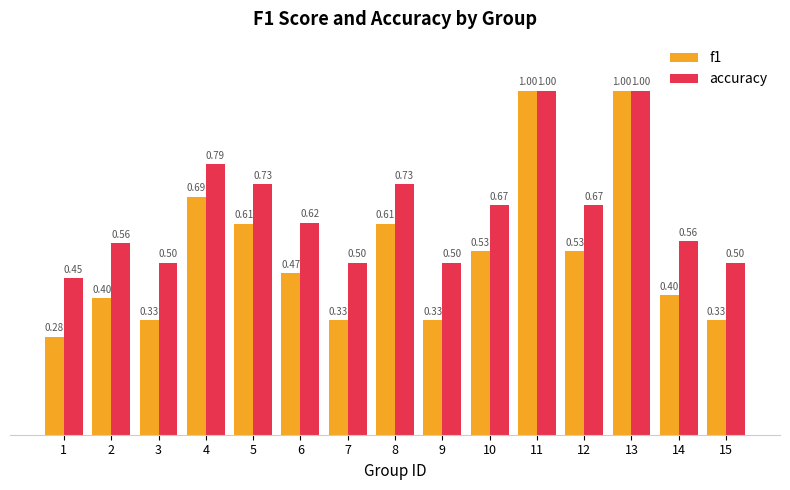

Which series has the largest range (max minus min)?

f1